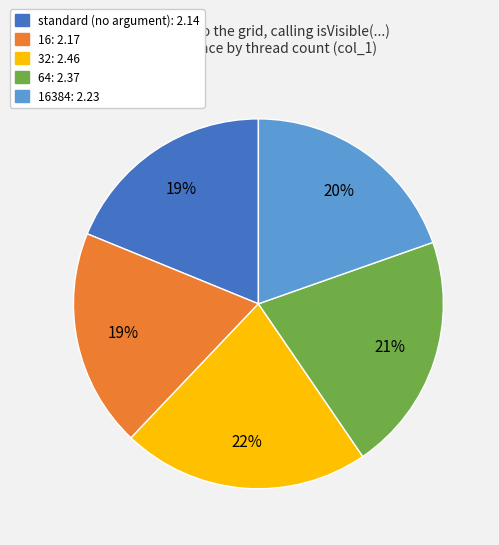

Does any single category account for the majority?

No